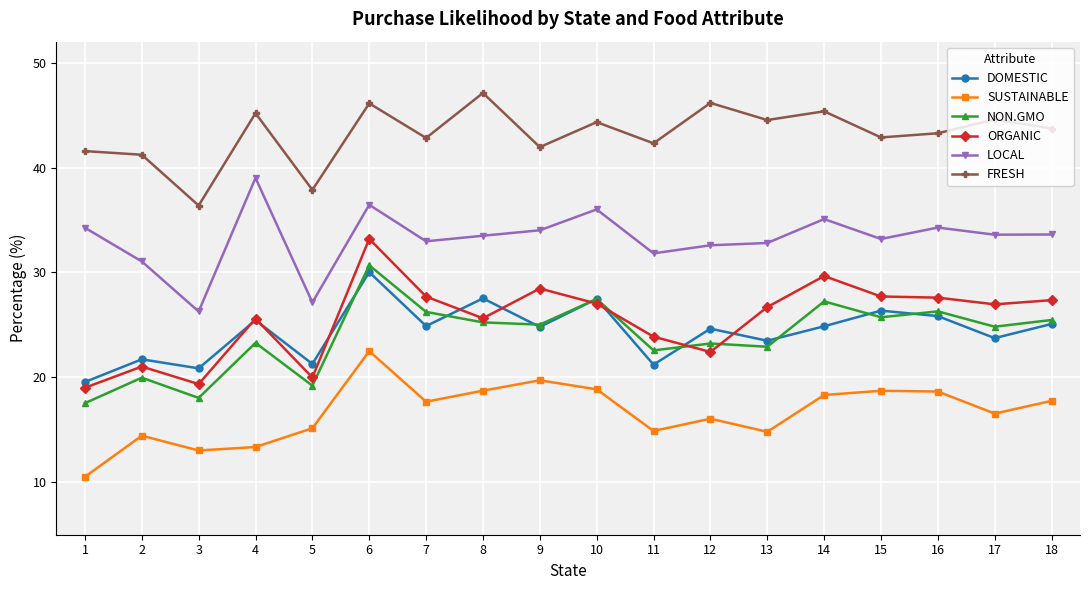

What is the value of the DOMESTIC point at the 10th from the left?

27.5